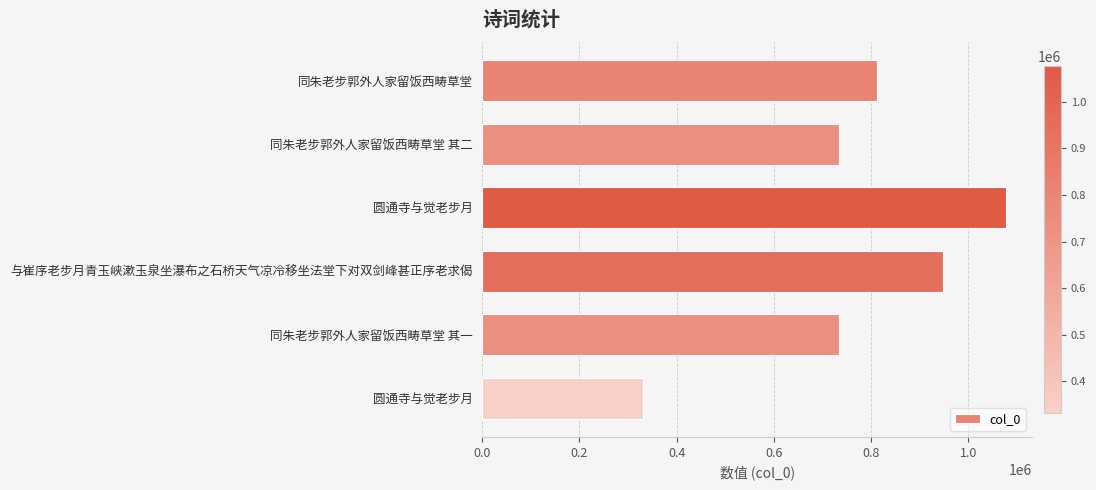

How many bars are there in total?

6